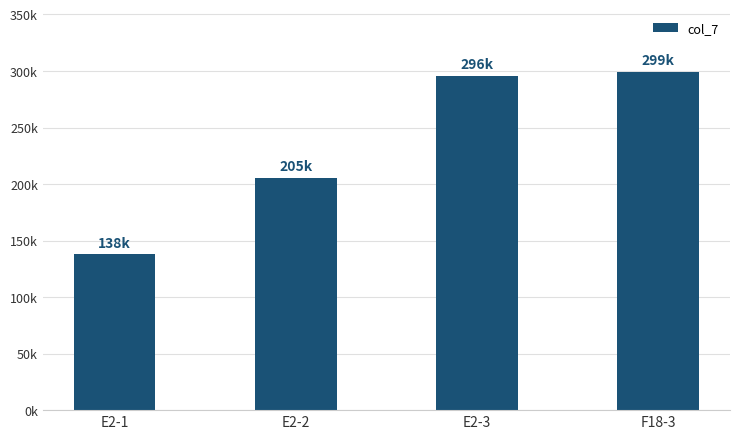

Does the chart contain any negative values?

No